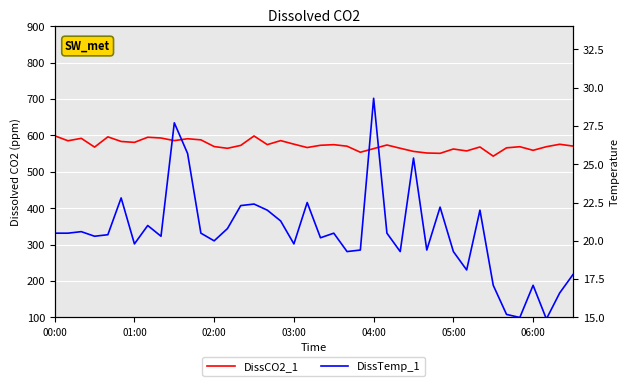

How many lines are shown in the chart?

2